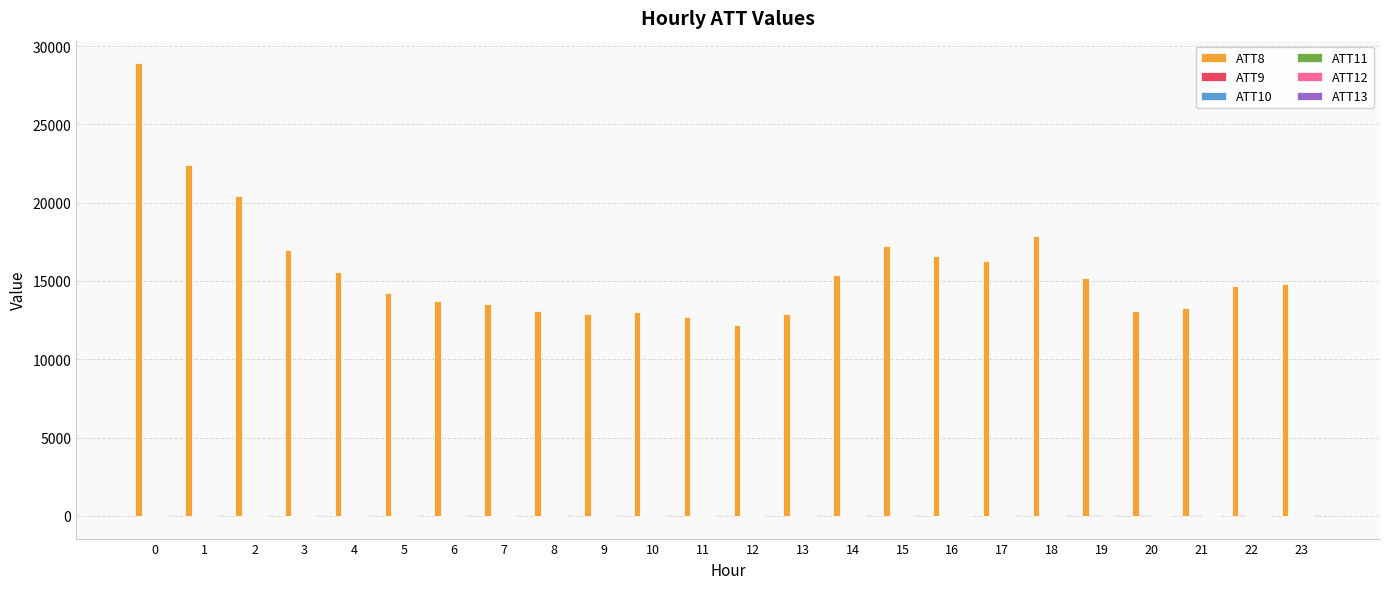

What is the maximum value shown in the chart?

28900.0